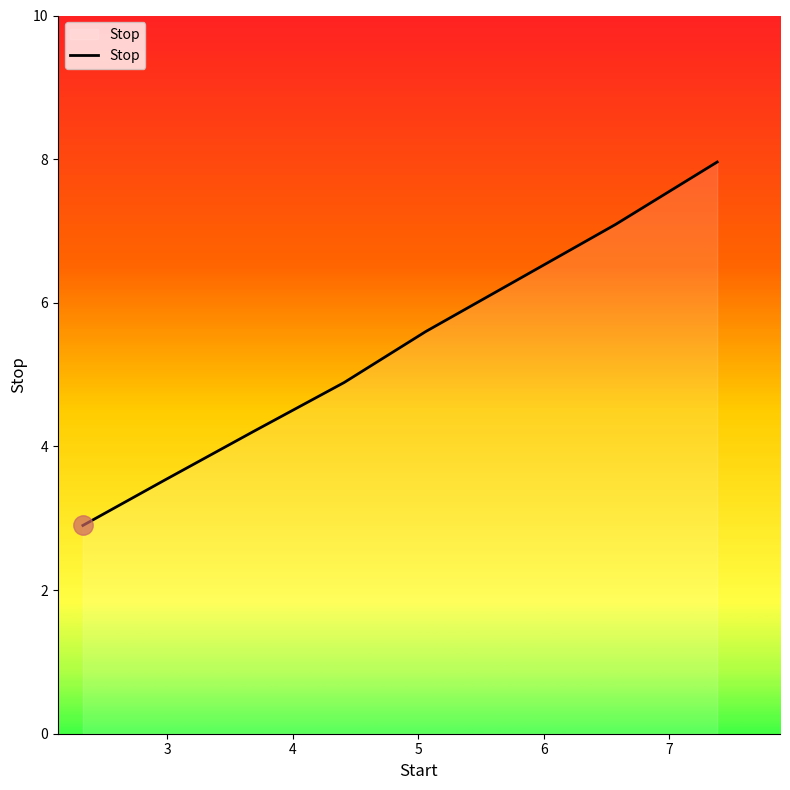

What is the maximum value shown in the chart?

8.0